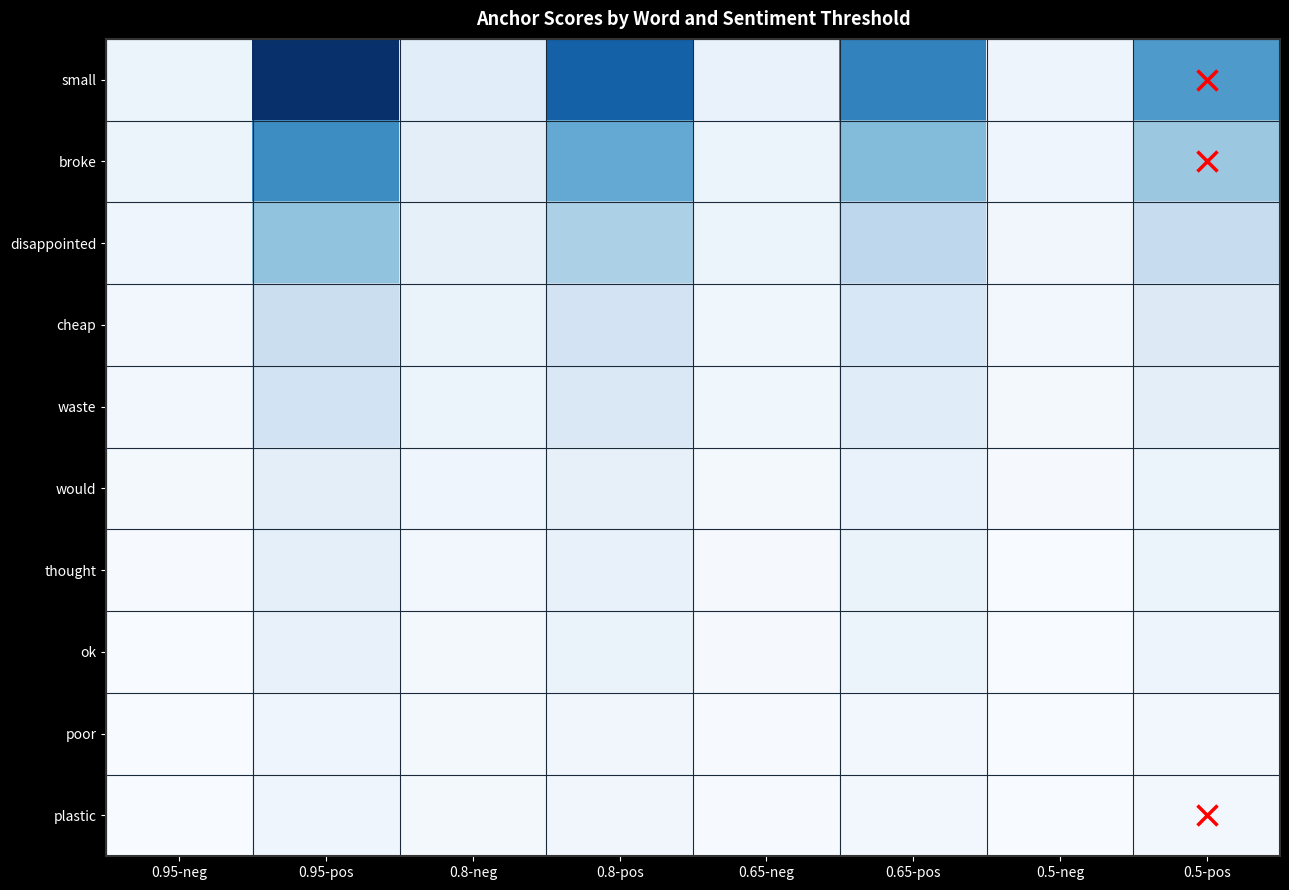

List the series in order of their peak value, lowest first.

plastic, poor, ok, thought, would, waste, cheap, disappointed, broke, small